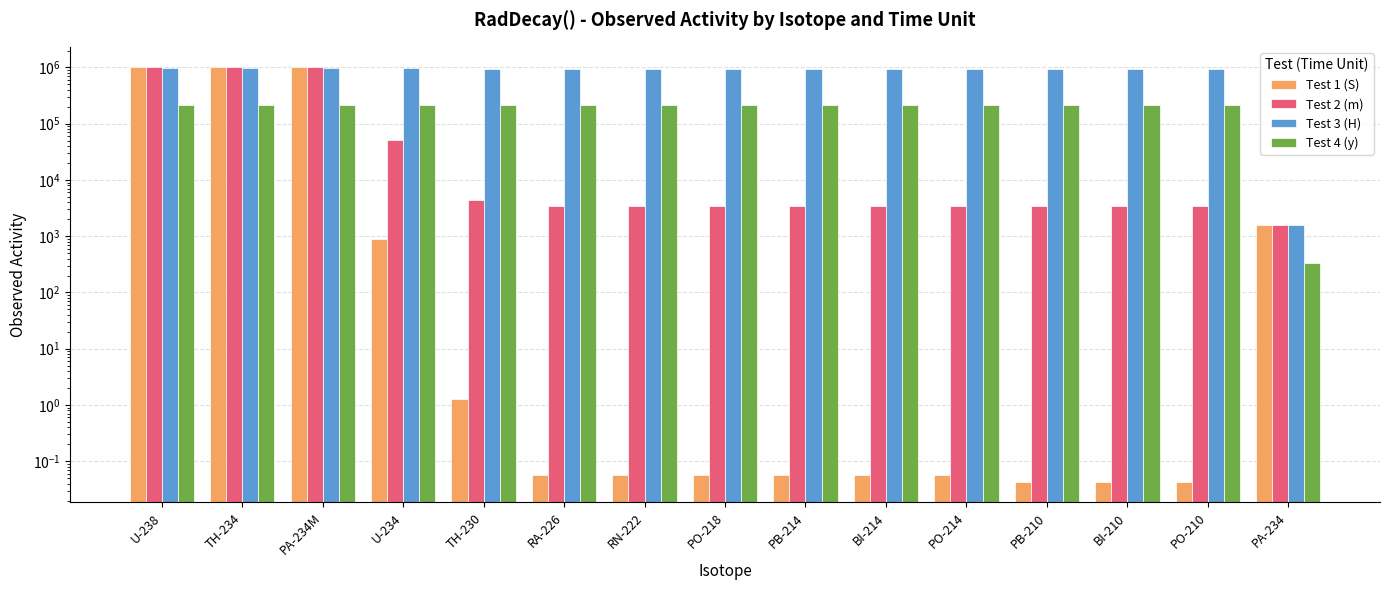

At which category is the sum across all series the highest?

PA-234M